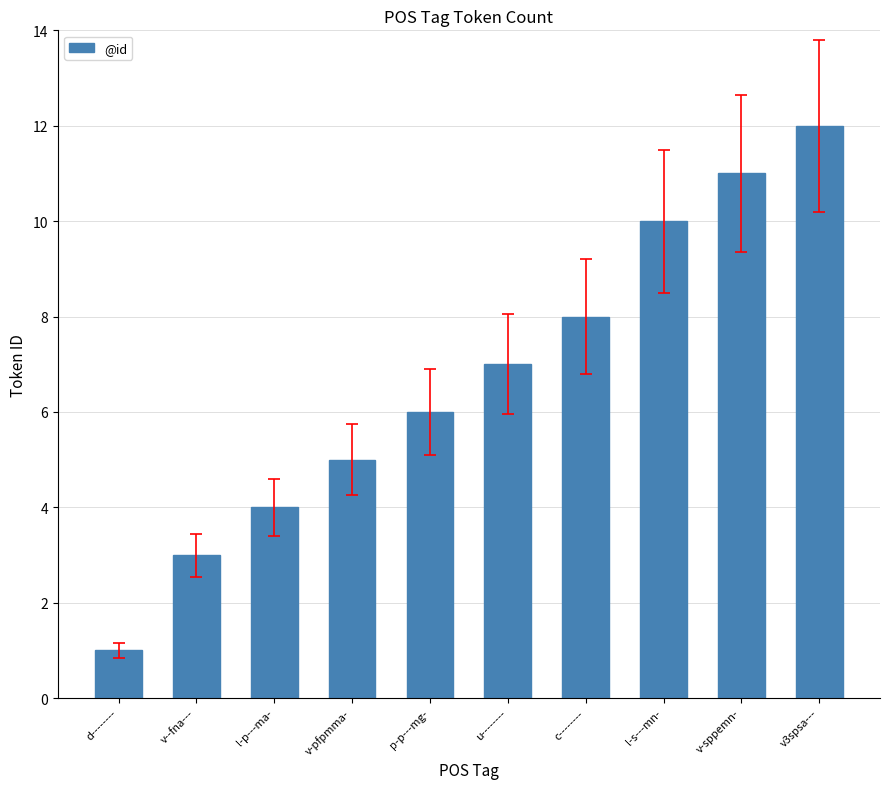

What is the value of the 6th bar from the left?

7